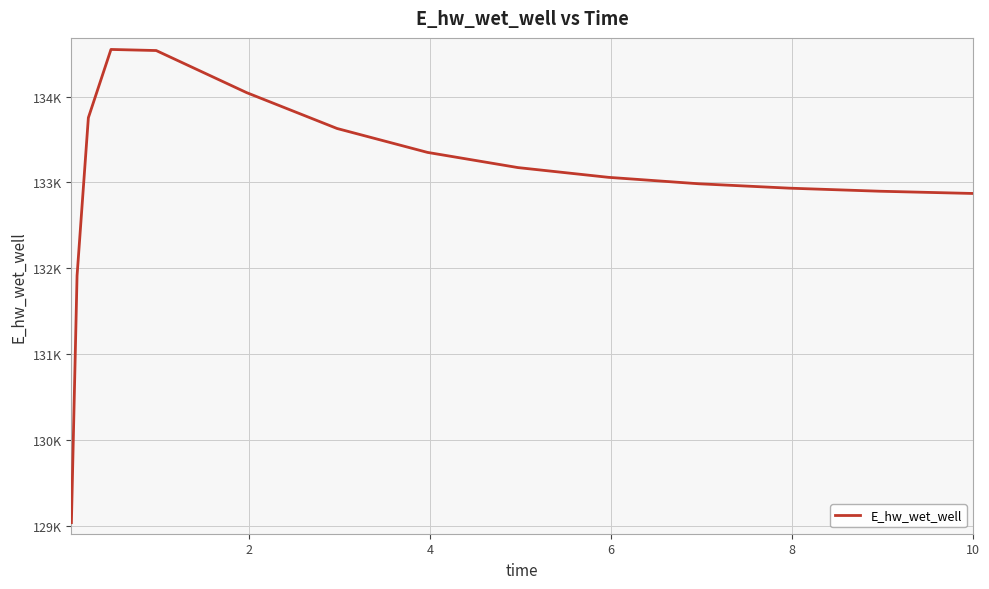

True or false: there are more than 0 points higher than both neighbors.

True